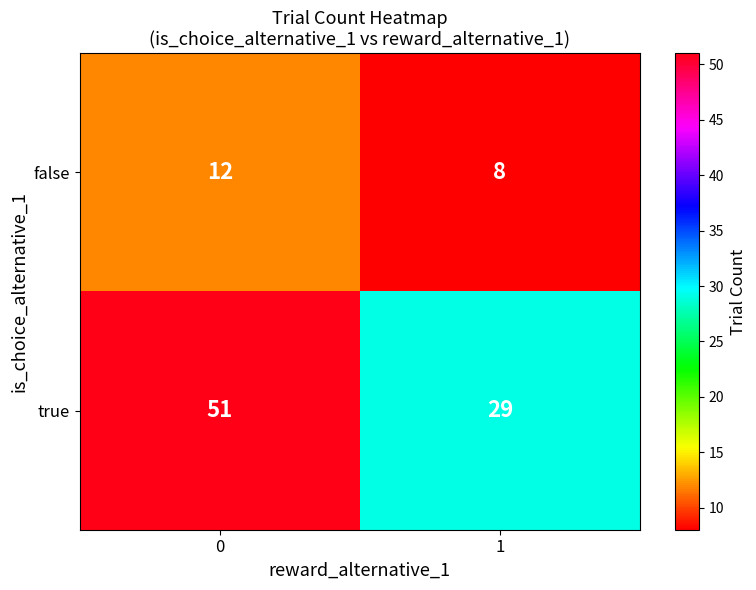

Reading right to left, extract all data points from this chart.

false: 1=8	0=12
true: 1=29	0=51